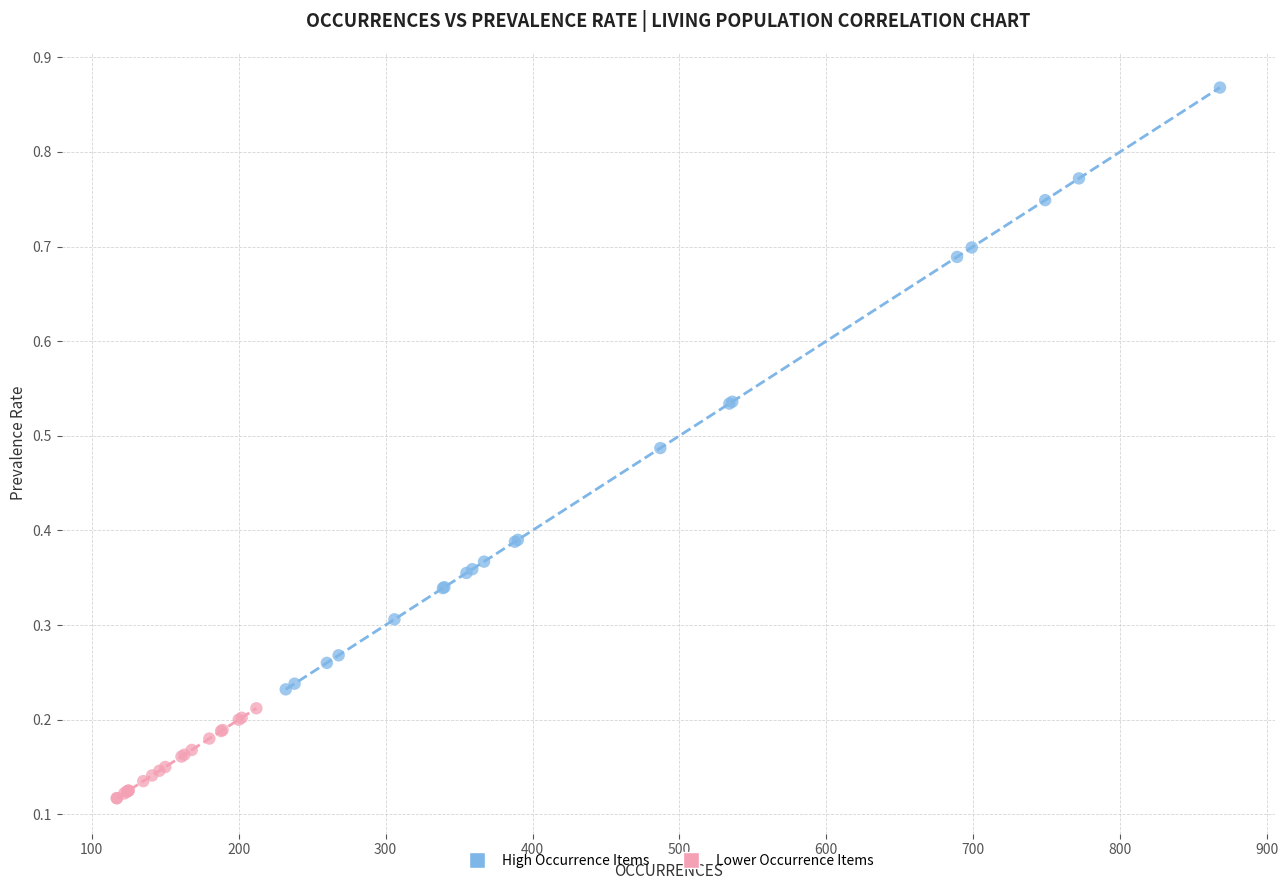

Which series reaches the maximum Y coordinate?

High Occurrence Items